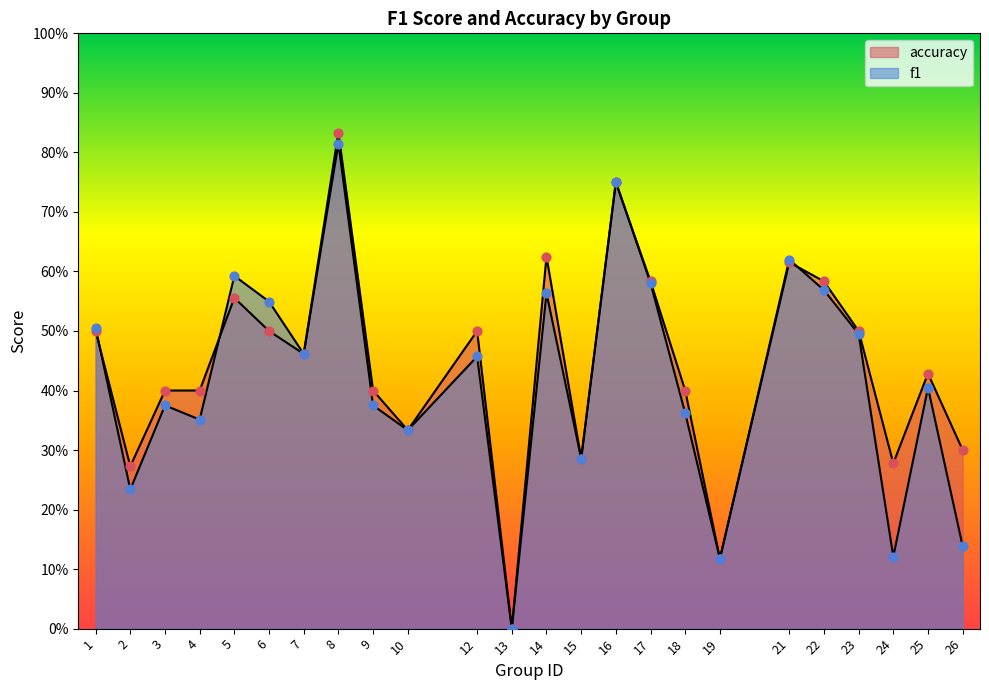

At how many categories does at least one series exceed 0?

23